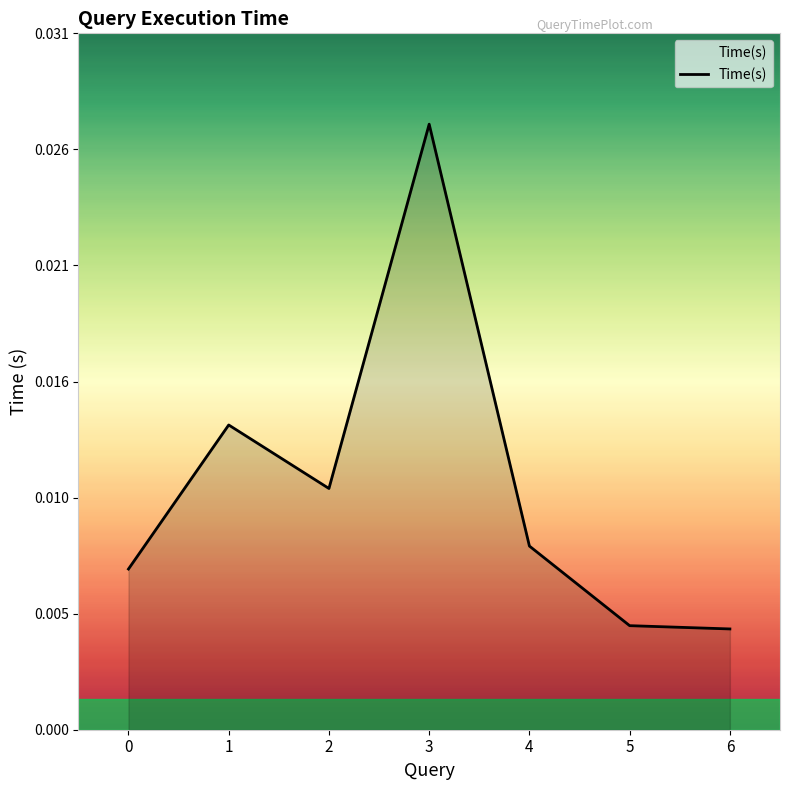

How many interior local valleys (lower than both neighbors) does the data have?

1